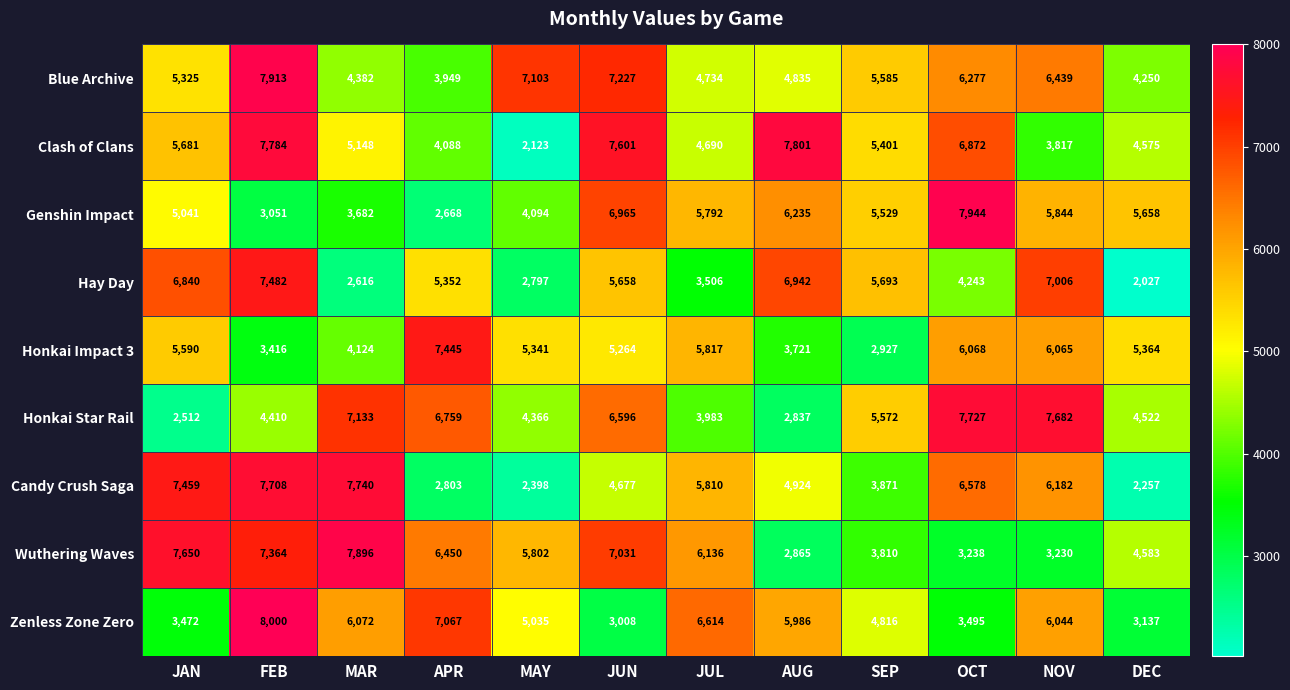

Which series has the widest spread of values?

Clash of Clans